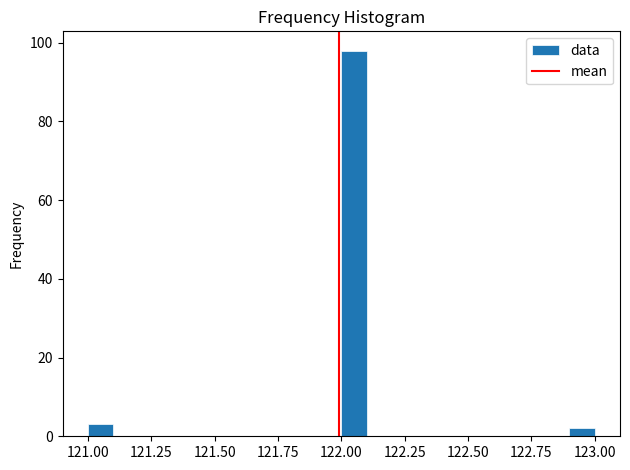

Around what value on the x-axis is the tallest bar? Give the approximate position of its centre, as read against the axis.

122.05